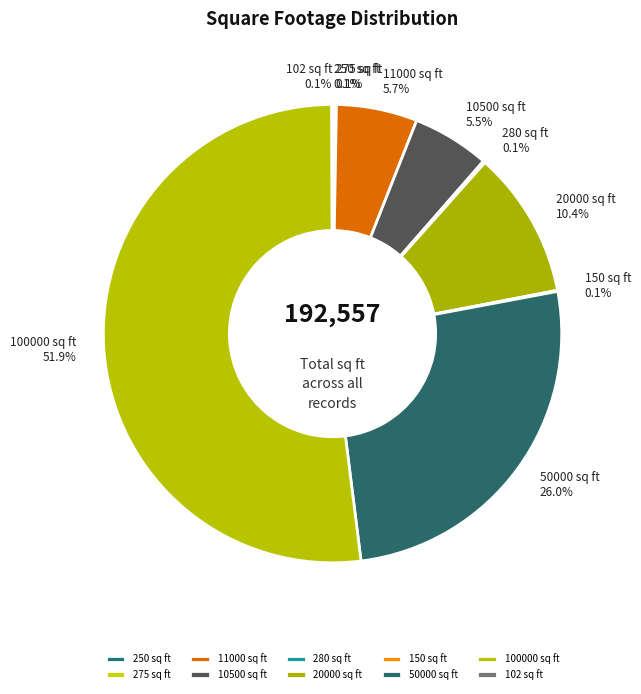

What percentage is NOT represented by 20000 sq ft?

89.6%